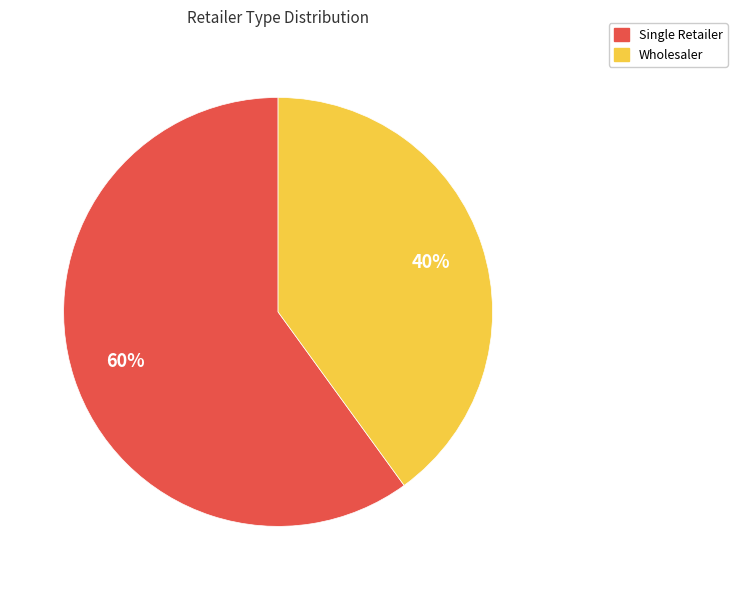

Does any single category account for the majority?

Yes